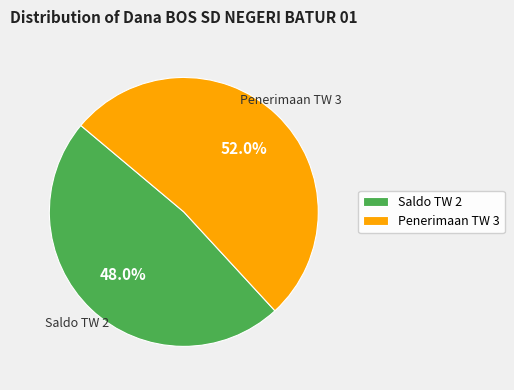

Rank the categories by value from lowest to highest.

Saldo TW 2, Penerimaan TW 3